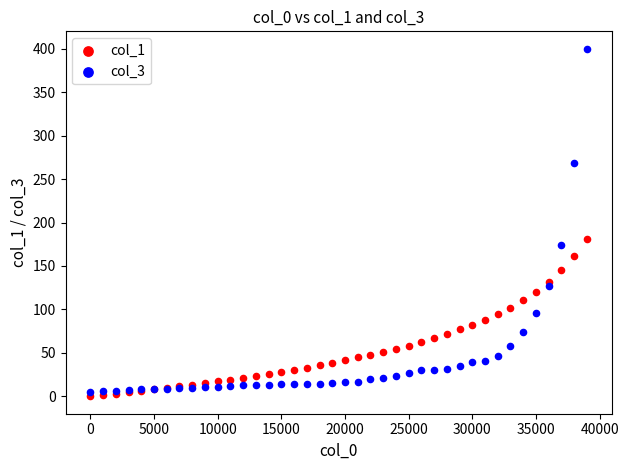

What are all the series names shown in the legend?

col_1, col_3